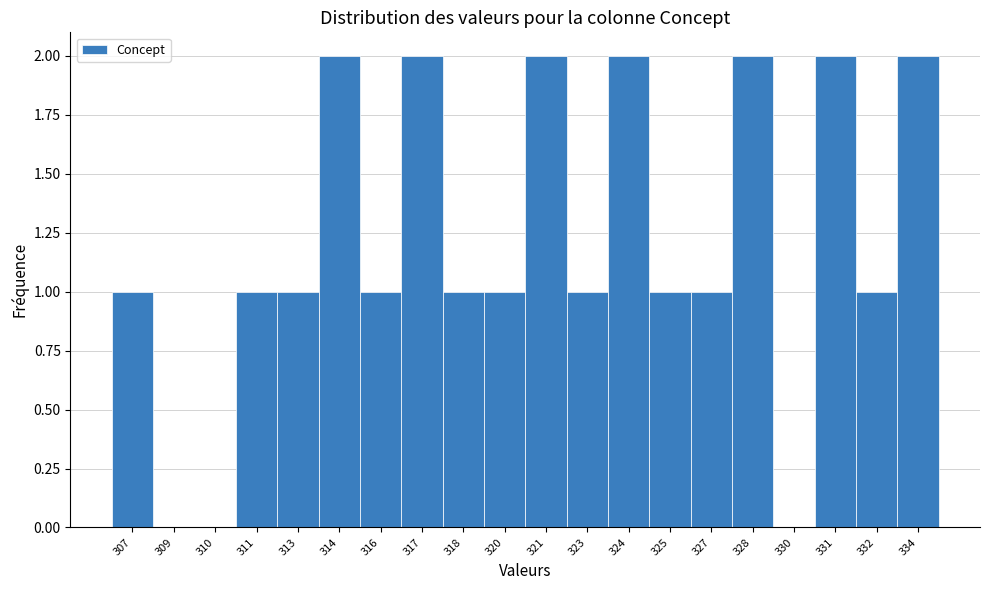

Reading left to right, transcribe all the data shown in this chart.

307=1	309=0	310=0	311=1	313=1	314=2	316=1	317=2	318=1	320=1	321=2	323=1	324=2	325=1	327=1	328=2	330=0	331=2	332=1	334=2